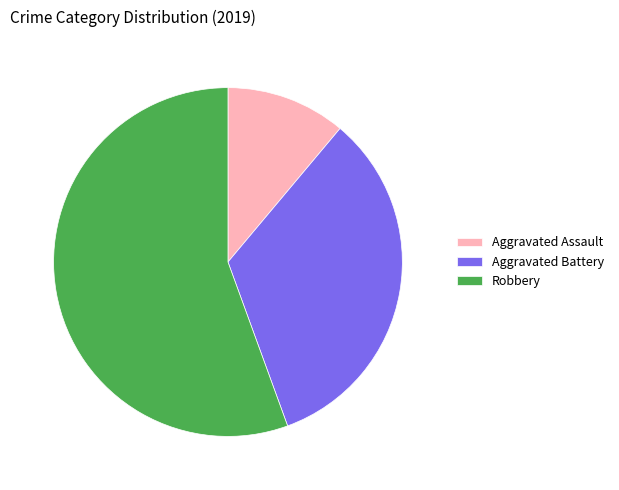

Which category accounts for the majority?

Robbery